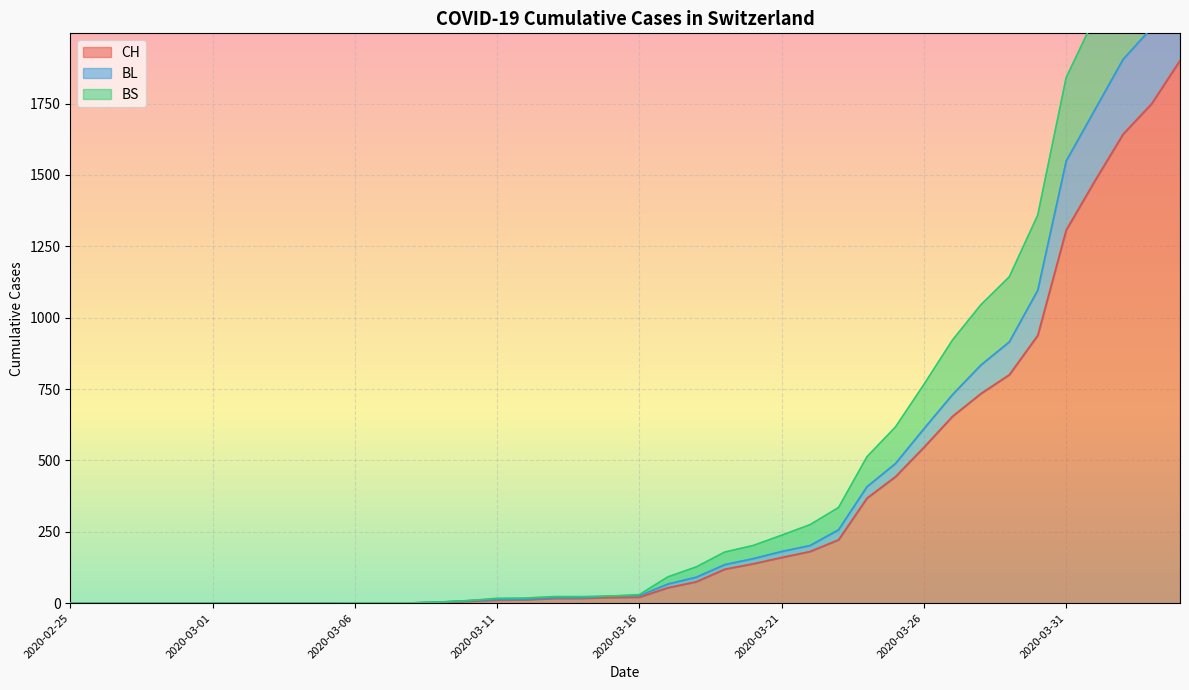

At which category is the sum across all series the highest?

2020-04-04